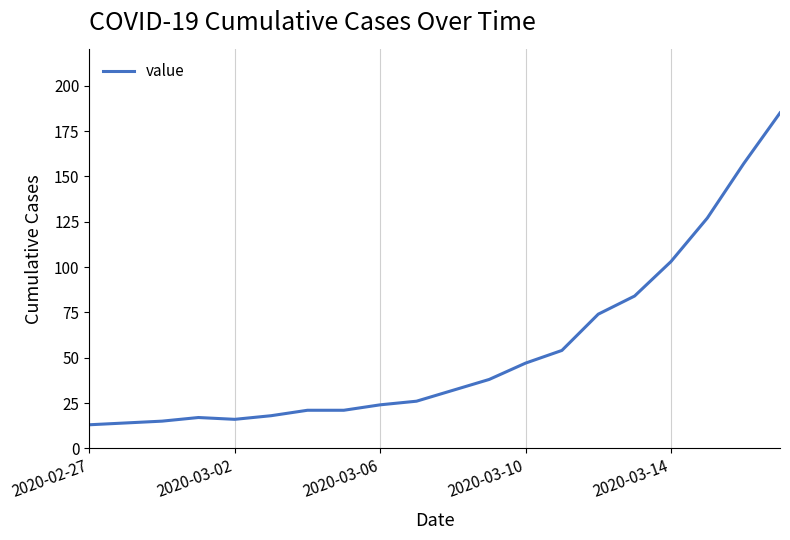

What is the difference between the maximum and minimum values?

172